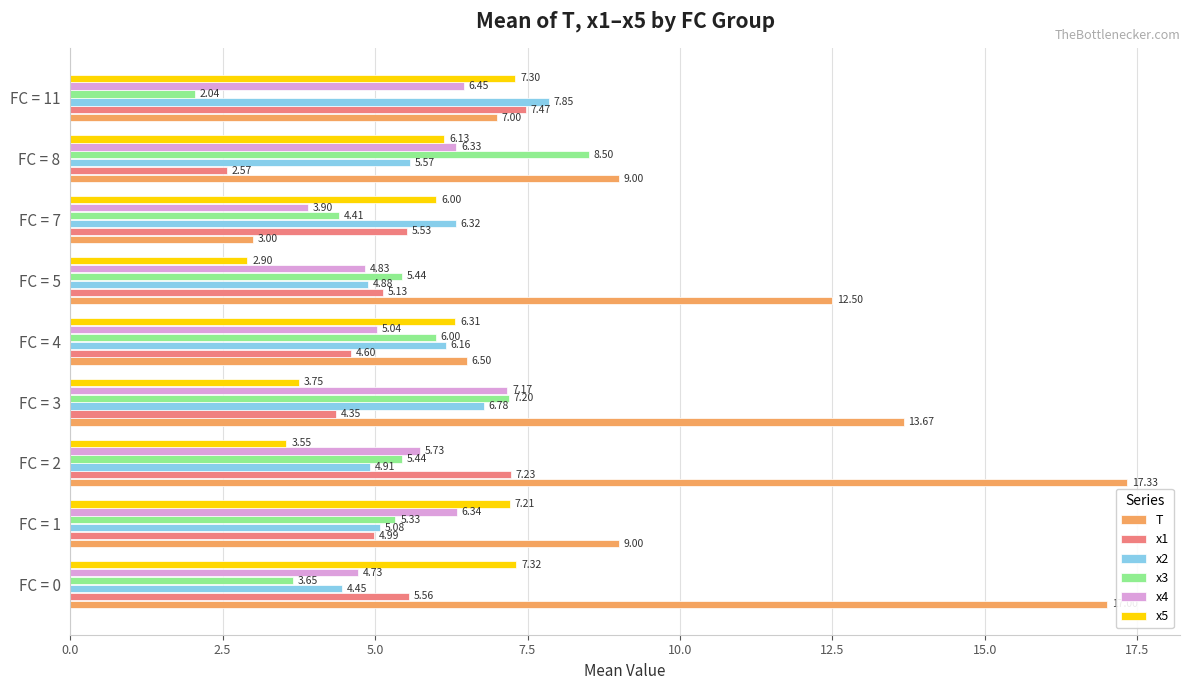

What is the difference between the x5 values at FC = 1 and FC = 8?

1.1